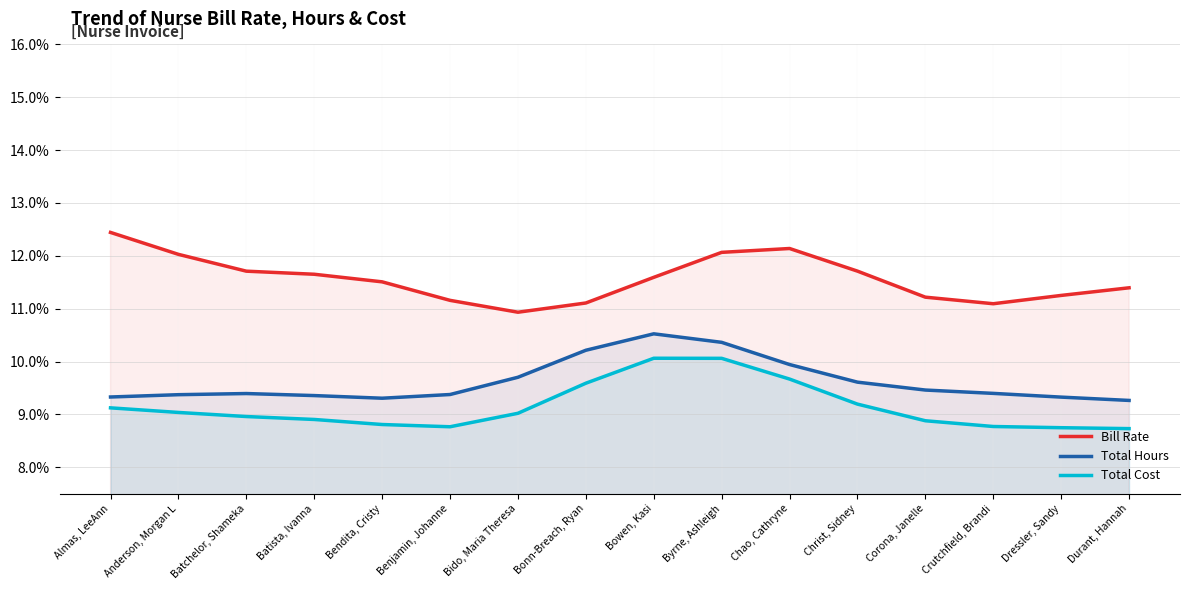

Reading left to right, extract all data points from this chart.

Bill Rate: Almas, LeeAnn=12.4	Anderson, Morgan L=12.0	Batchelor, Shameka=11.7	Batista, Ivanna=11.7	Bendita, Cristy=11.5	Benjamin, Johanne=11.2	Bido, Maria Theresa=10.9	Bonn-Breach, Ryan=11.1	Bowen, Kasi=11.6	Byrne, Ashleigh=12.1	Chao, Cathryne=12.1	Christ, Sidney=11.7	Corona, Janelle=11.2	Crutchfield, Brandi=11.1	Dressler, Sandy=11.3	Durant, Hannah=11.4
Total Hours: Almas, LeeAnn=9.3	Anderson, Morgan L=9.4	Batchelor, Shameka=9.4	Batista, Ivanna=9.4	Bendita, Cristy=9.3	Benjamin, Johanne=9.4	Bido, Maria Theresa=9.7	Bonn-Breach, Ryan=10.2	Bowen, Kasi=10.5	Byrne, Ashleigh=10.4	Chao, Cathryne=9.9	Christ, Sidney=9.6	Corona, Janelle=9.5	Crutchfield, Brandi=9.4	Dressler, Sandy=9.3	Durant, Hannah=9.3
Total Cost: Almas, LeeAnn=9.1	Anderson, Morgan L=9.0	Batchelor, Shameka=9.0	Batista, Ivanna=8.9	Bendita, Cristy=8.8	Benjamin, Johanne=8.8	Bido, Maria Theresa=9.0	Bonn-Breach, Ryan=9.6	Bowen, Kasi=10.1	Byrne, Ashleigh=10.1	Chao, Cathryne=9.7	Christ, Sidney=9.2	Corona, Janelle=8.9	Crutchfield, Brandi=8.8	Dressler, Sandy=8.7	Durant, Hannah=8.7